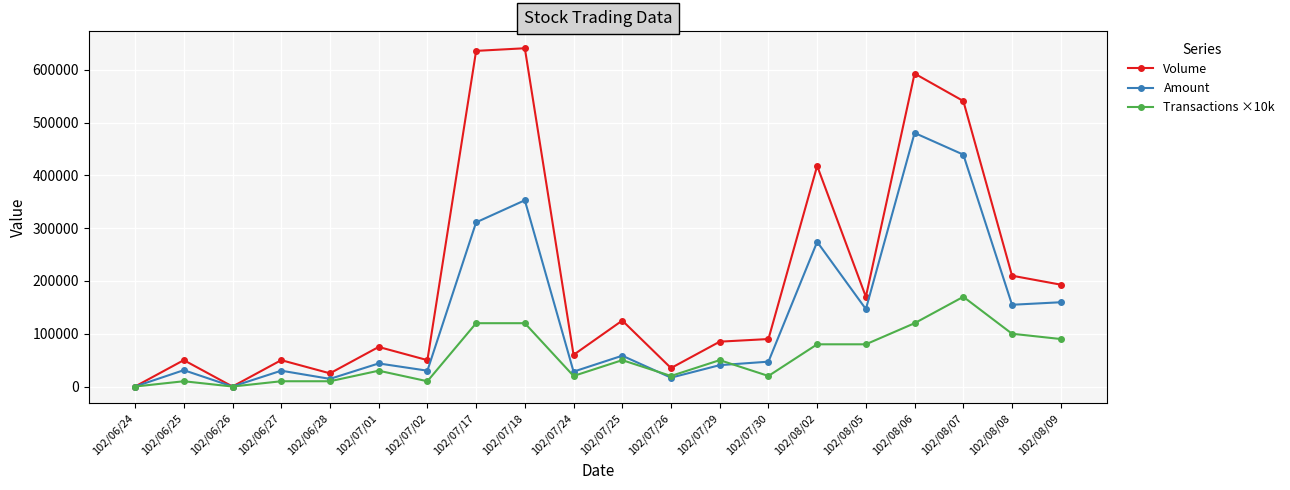

What is the value of the Volume point at the 12th from the left?

35000